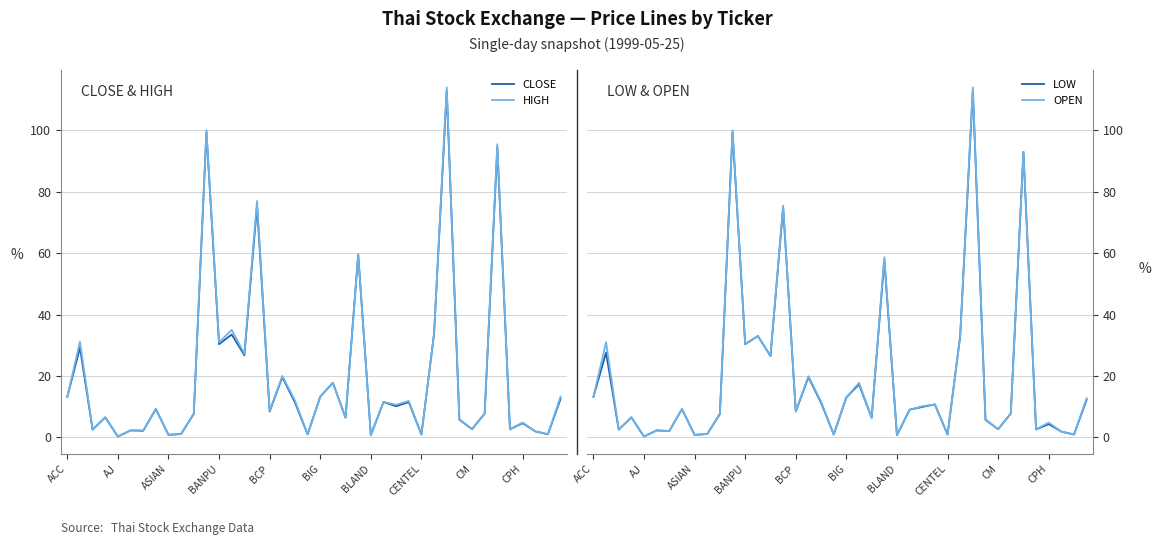

True or false: OPEN and HIGH intersect in this chart.

False